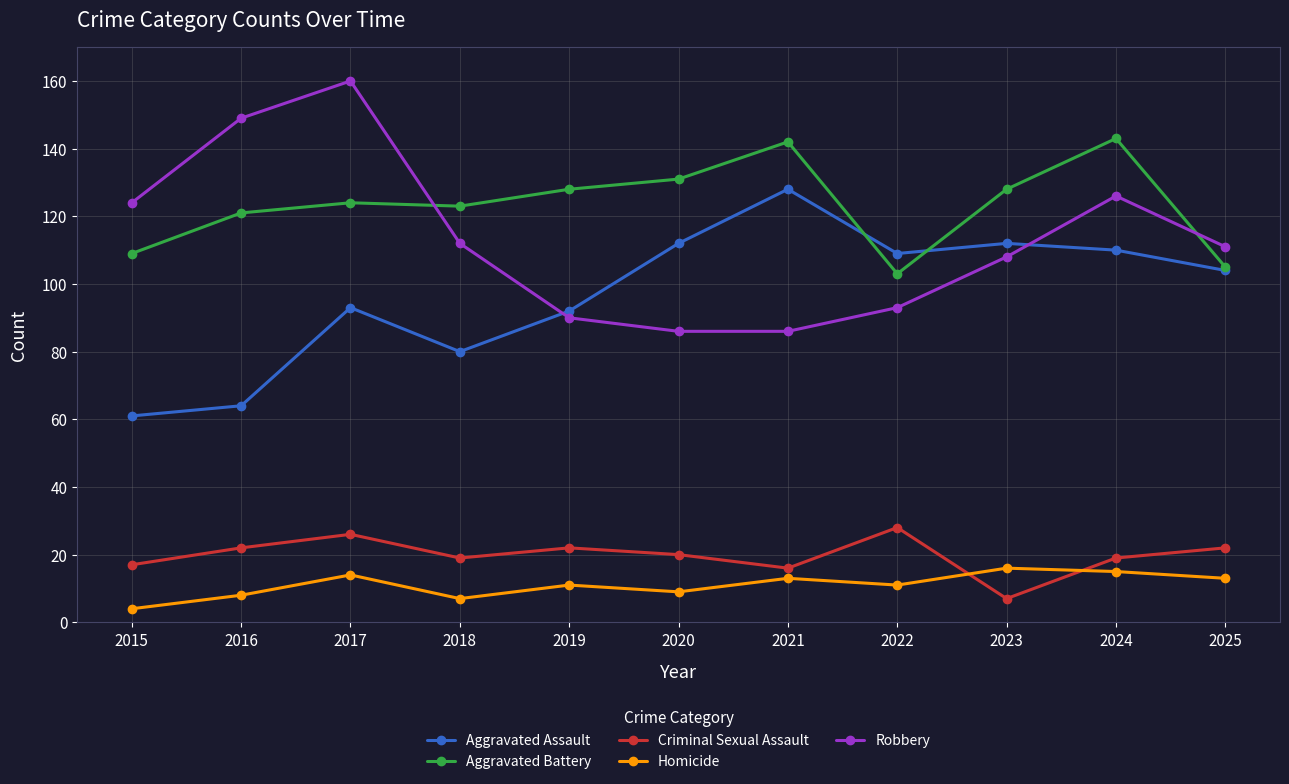

Read the Aggravated Assault value at 2021.

128